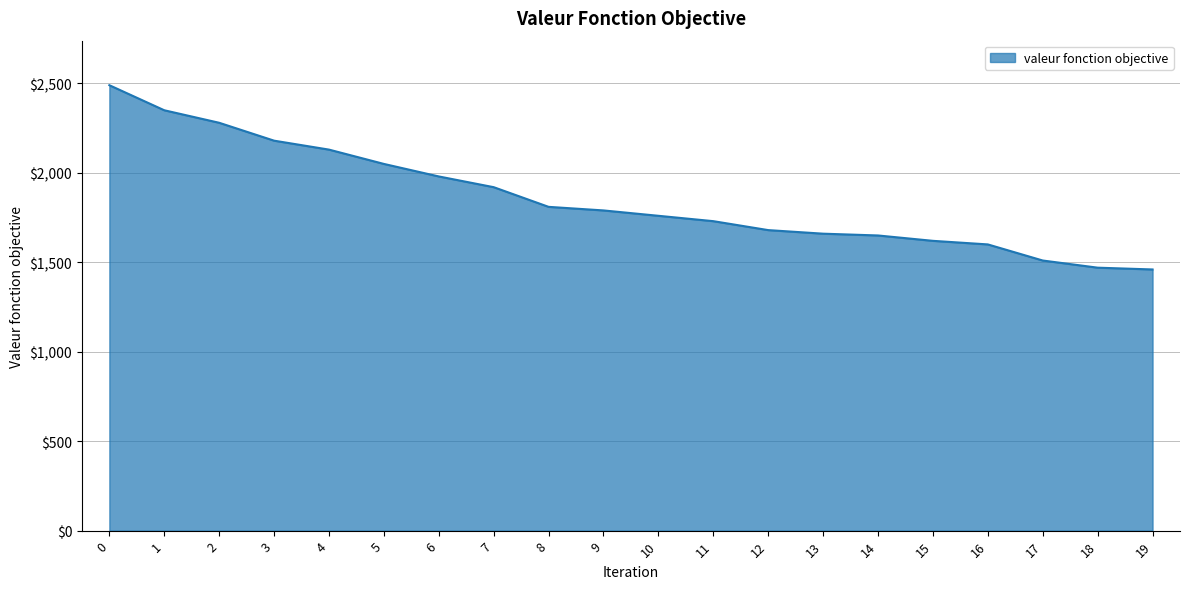

What is the greatest value displayed?

2490